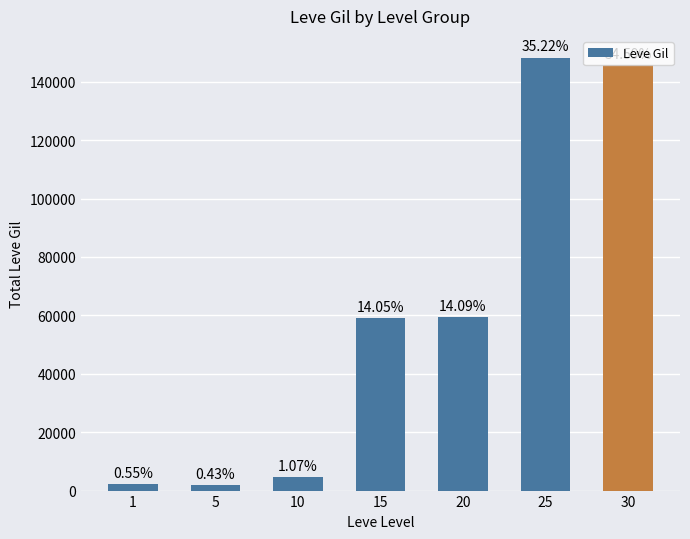

What is the approximate value at 15, to the nearest 50?

59150